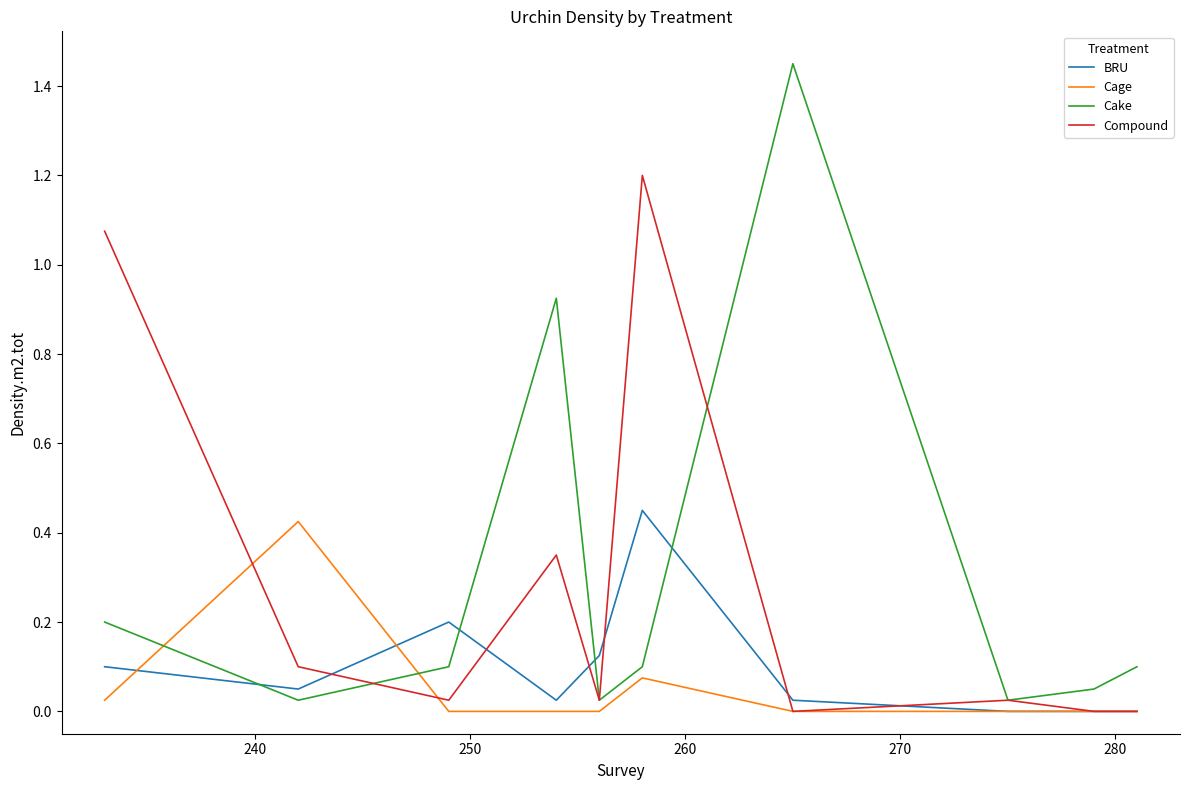

How many intersections are there between BRU and Cake?

4